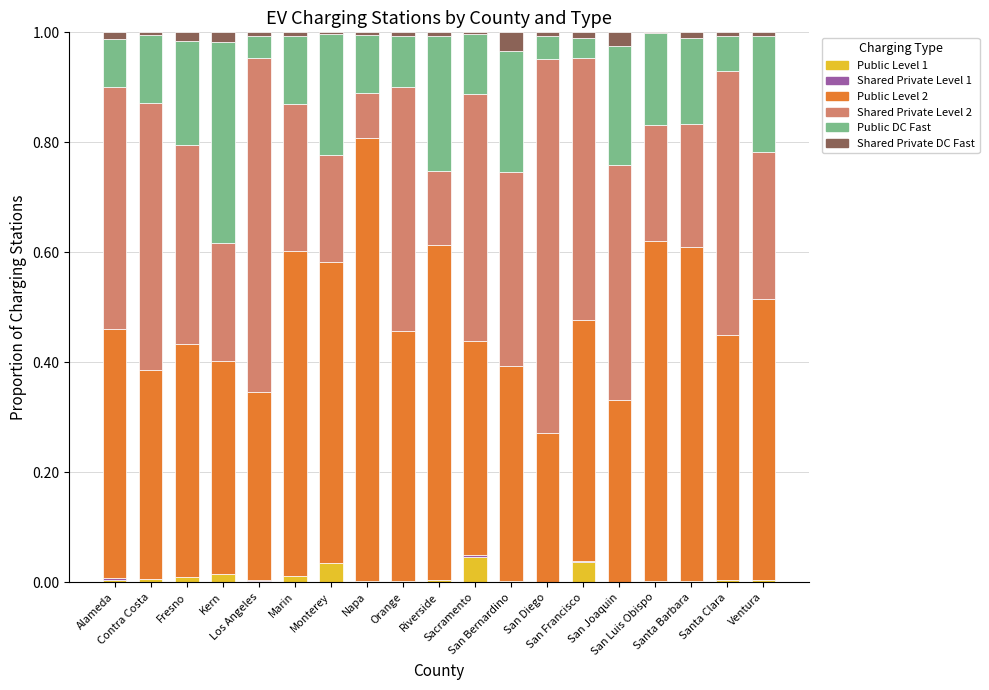

Which has a higher value, Ventura or Fresno?

Fresno